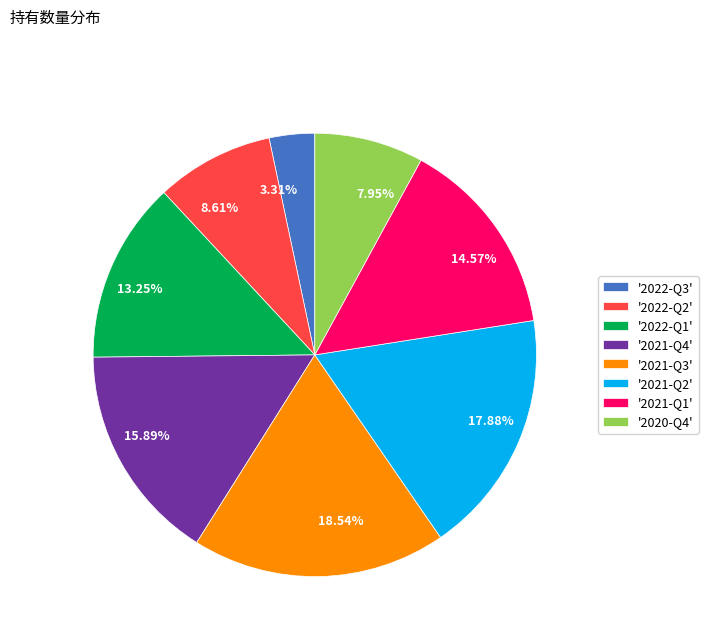

To the nearest percent, what is the difference between the largest and smallest slice percentages?

15%